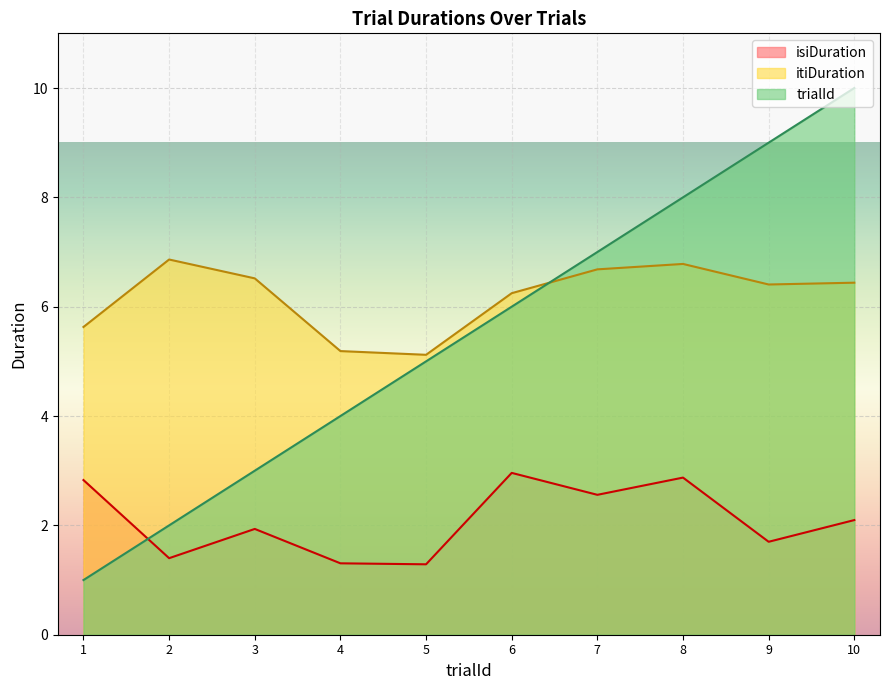

What is the maximum value for itiDuration?

6.9